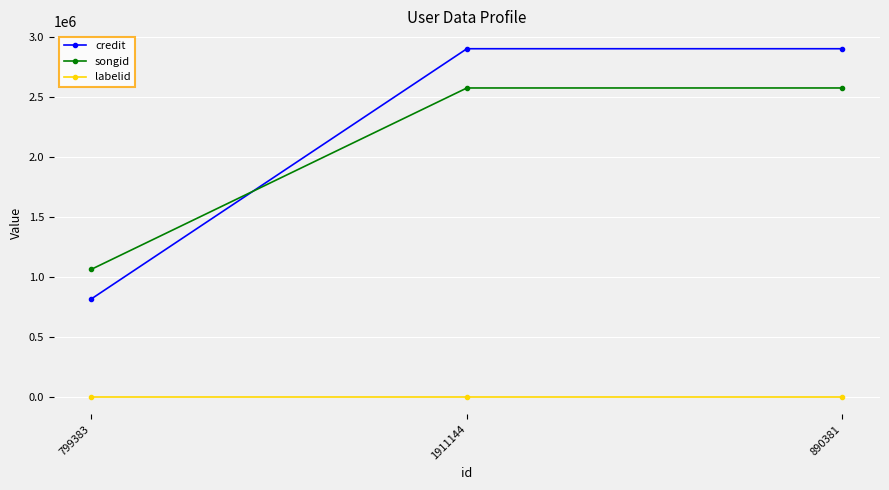

Is this an area chart (filled region under the line)?

No